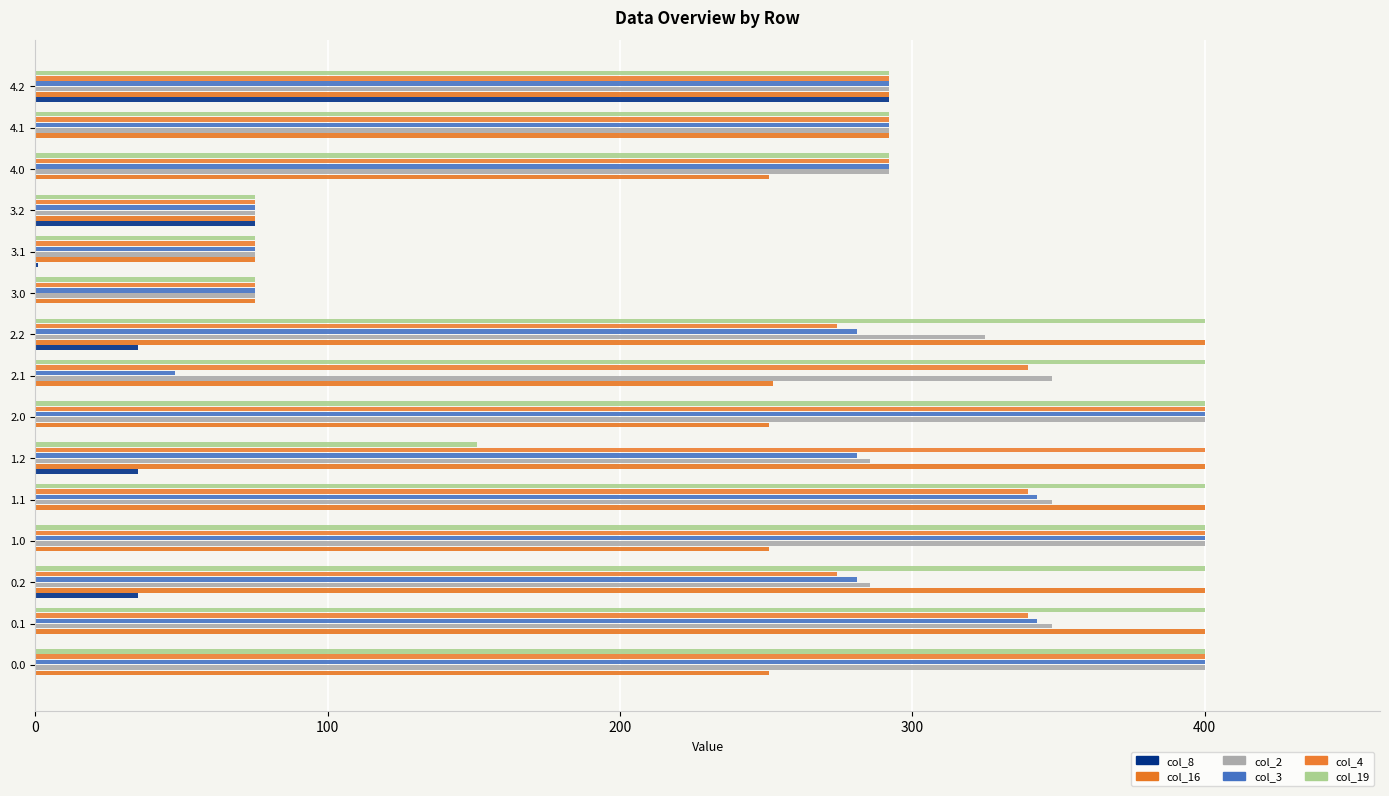

Count the number of data series in this chart.

6